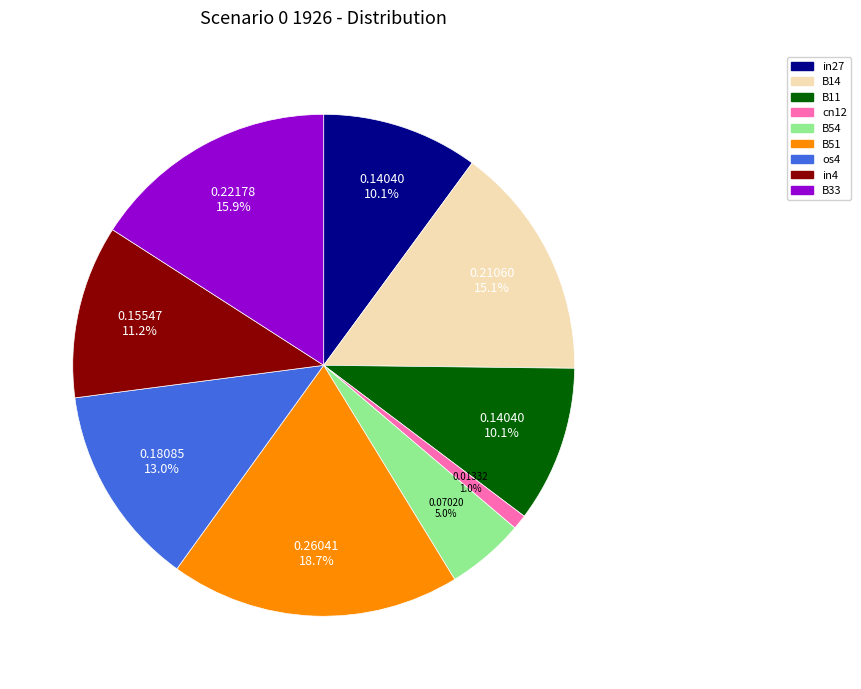

Which has a higher value, cn12 or in4?

in4